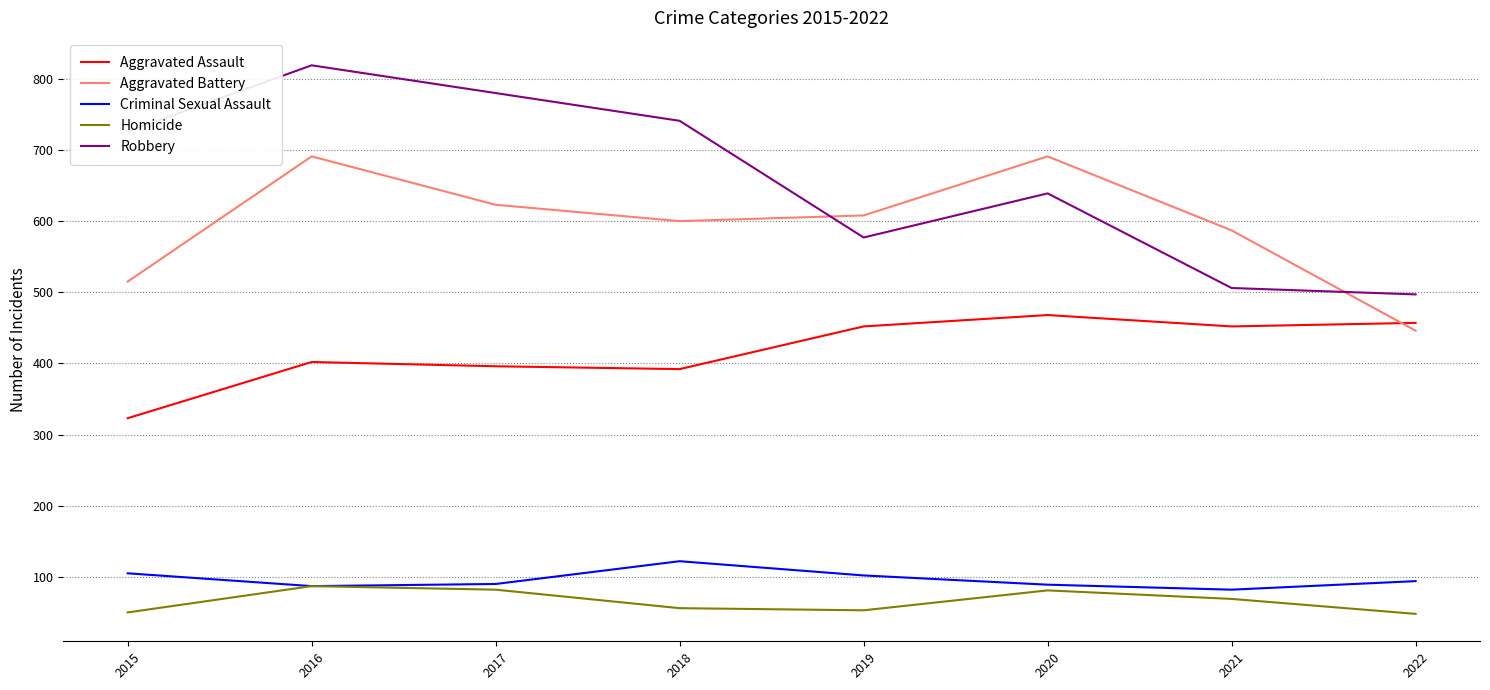

Where is Robbery nearest to the value 658?

2020